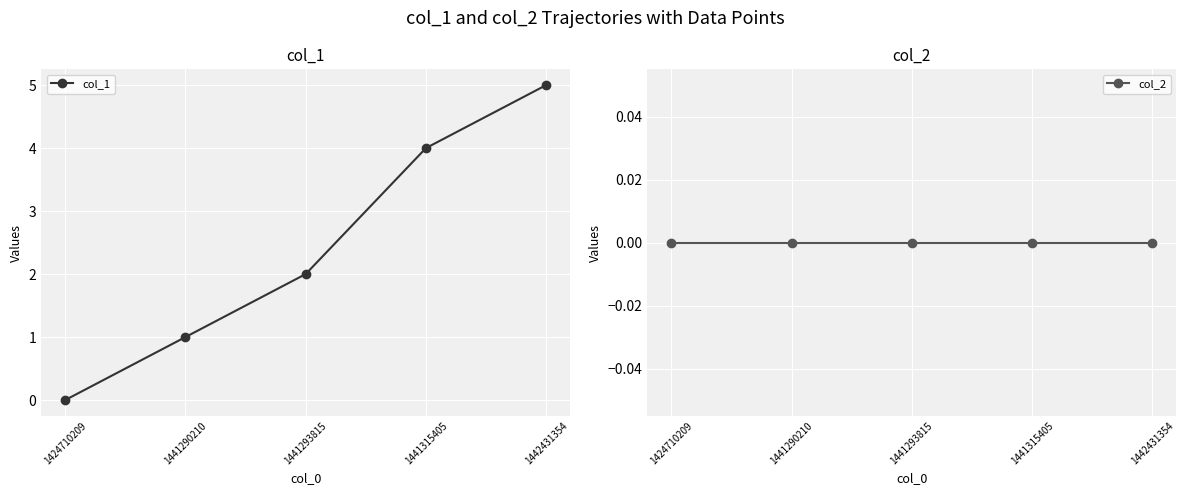

Rank the series by their average value, from highest to lowest.

col_1, col_2